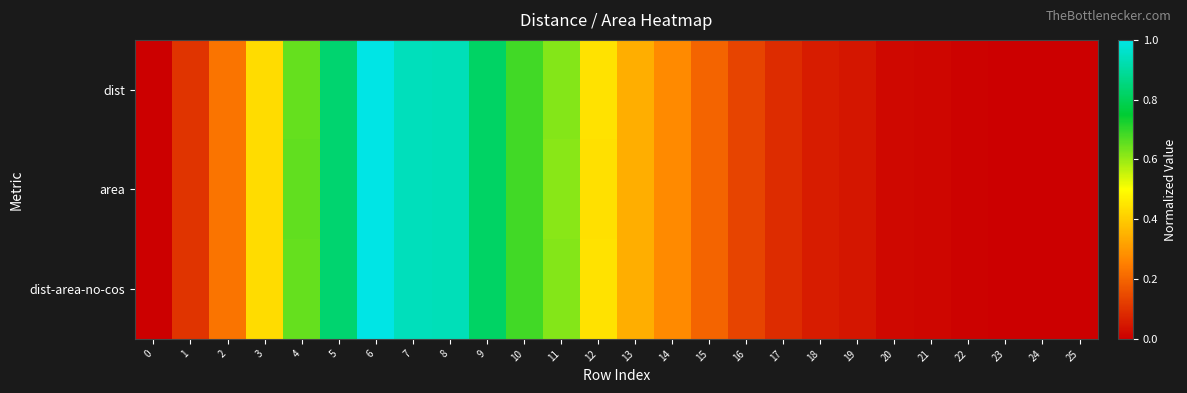

At 24, list the series in order from largest to smallest.

dist, dist-area-no-cos, area